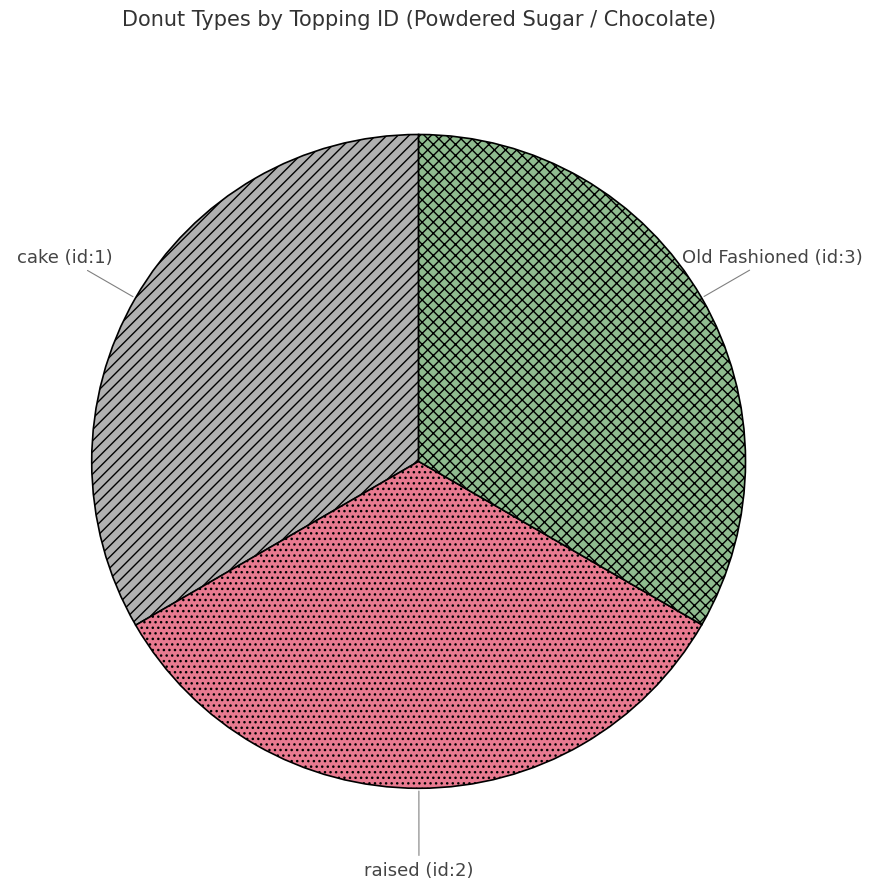

Is it true that raised (id:2) is 33% of the pie?

True